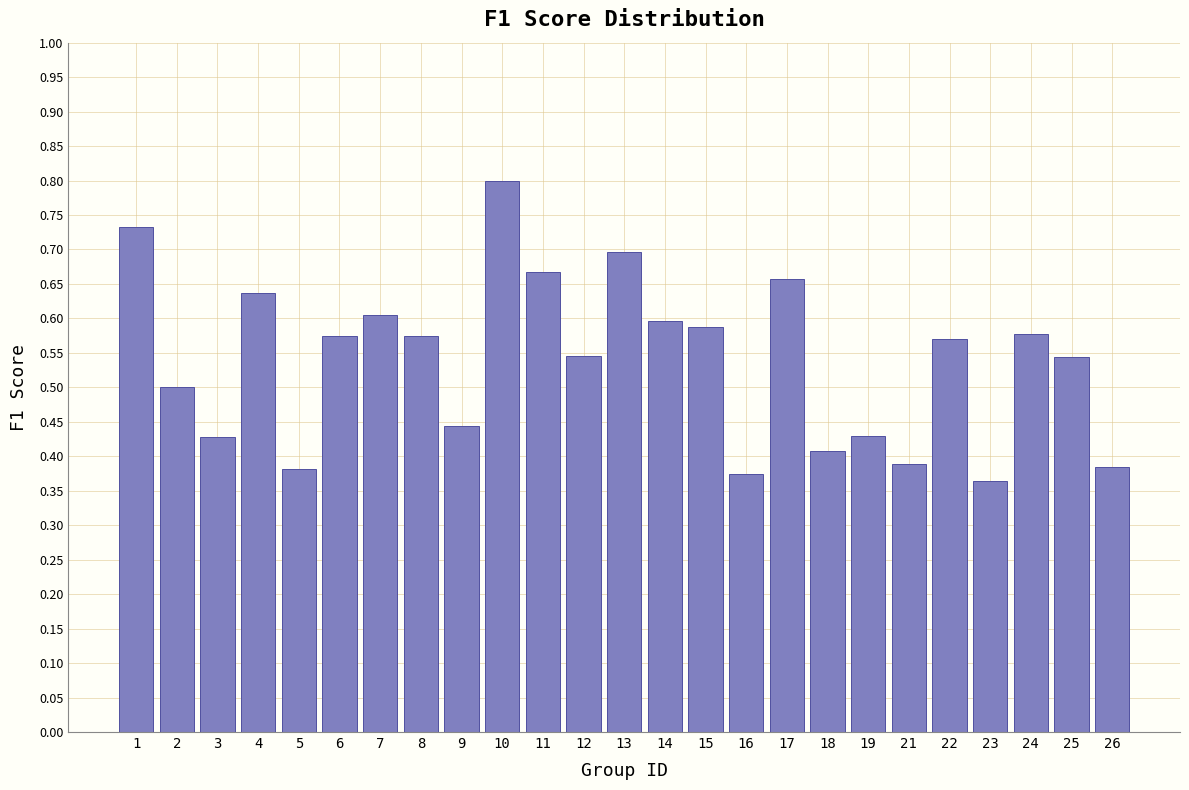

Which has a higher value, 26 or 17?

17